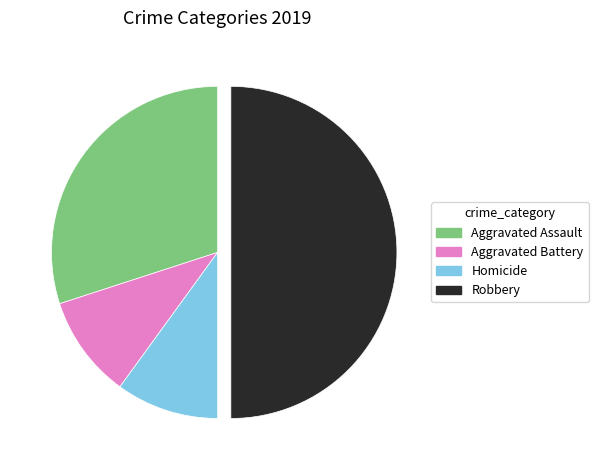

Which category has the biggest portion of the pie?

Robbery